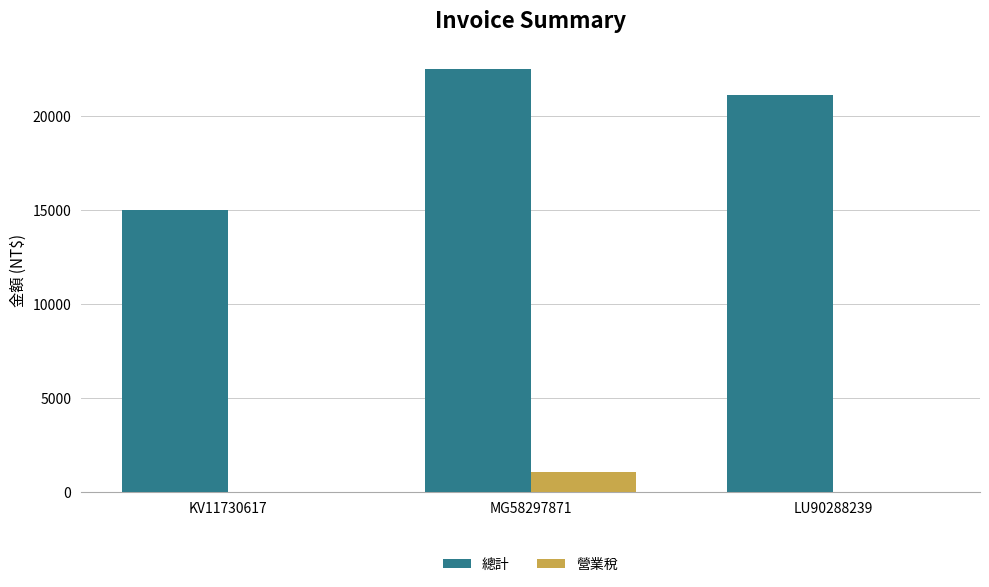

What is the difference between the 總計 values at KV11730617 and MG58297871?

7500